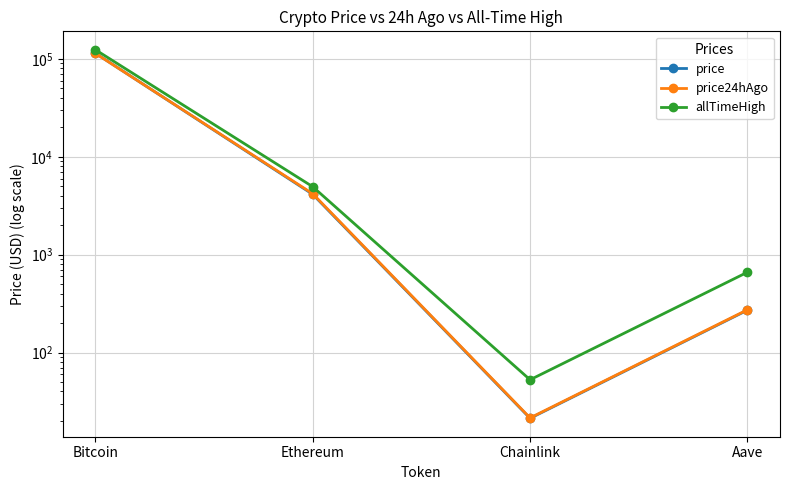

What is the total value across all series at Aave?

1206.2